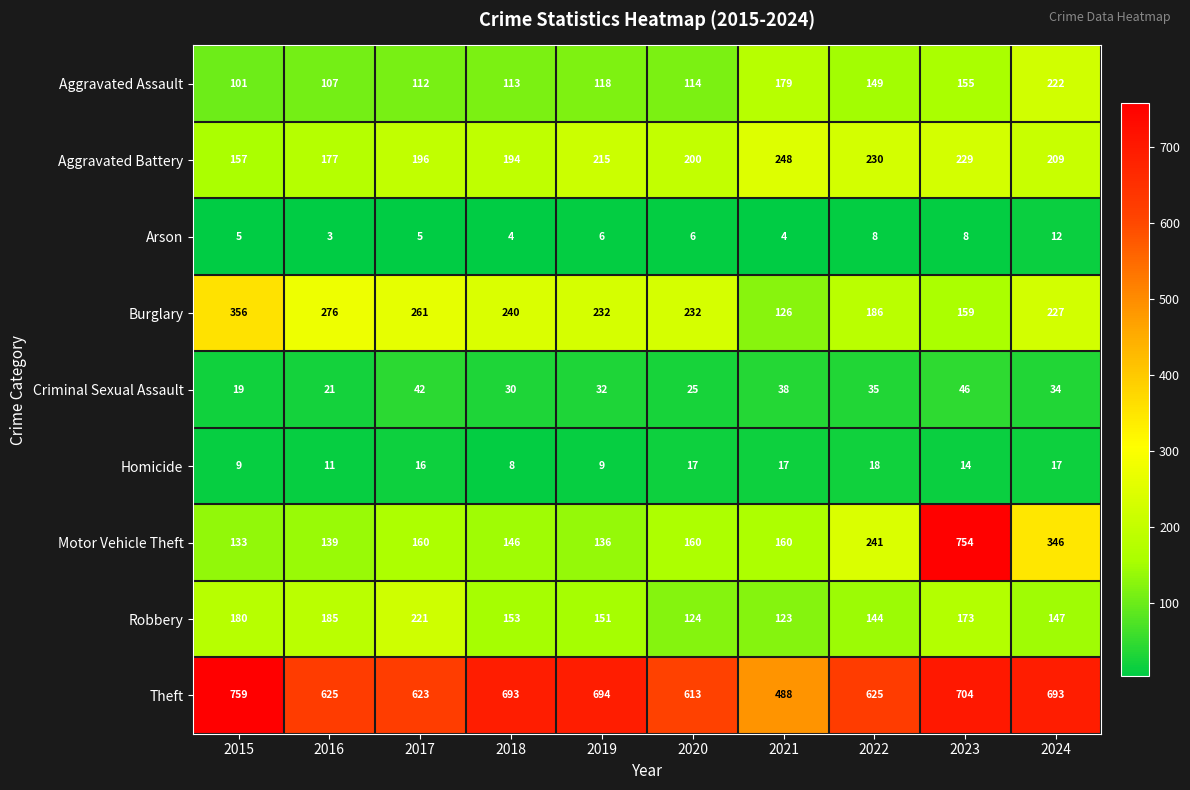

The value of Aggravated Battery at 2018 is 297. True or false?

False